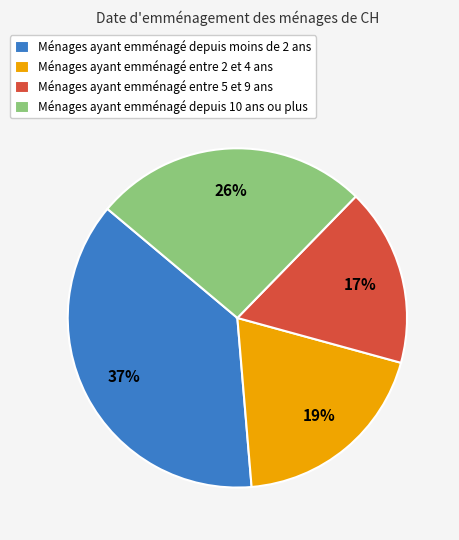

Rank the categories by value from lowest to highest.

Ménages ayant emménagé entre 5 et 9 ans, Ménages ayant emménagé entre 2 et 4 ans, Ménages ayant emménagé depuis 10 ans ou plus, Ménages ayant emménagé depuis moins de 2 ans